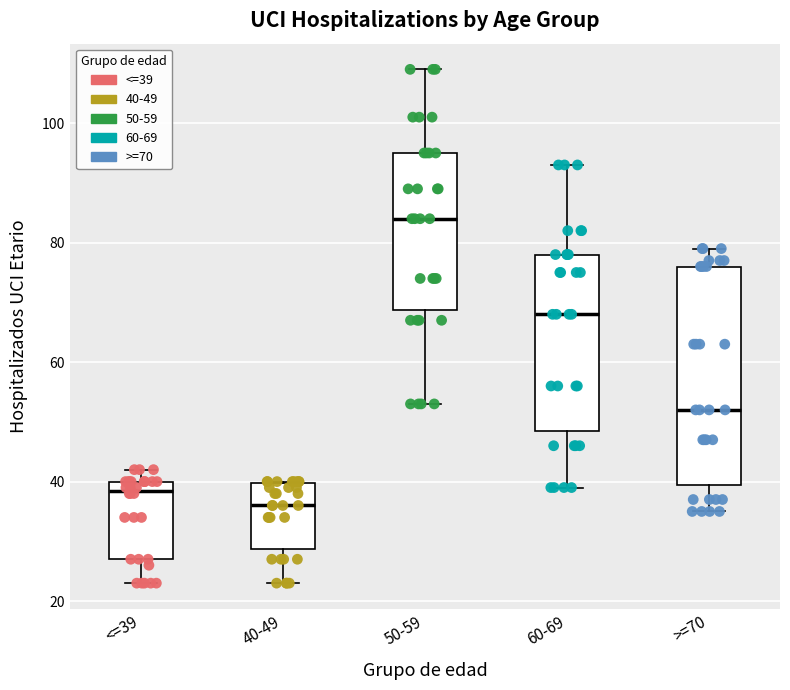

Which box is the tallest, from its lower edge to its upper edge?

>=70